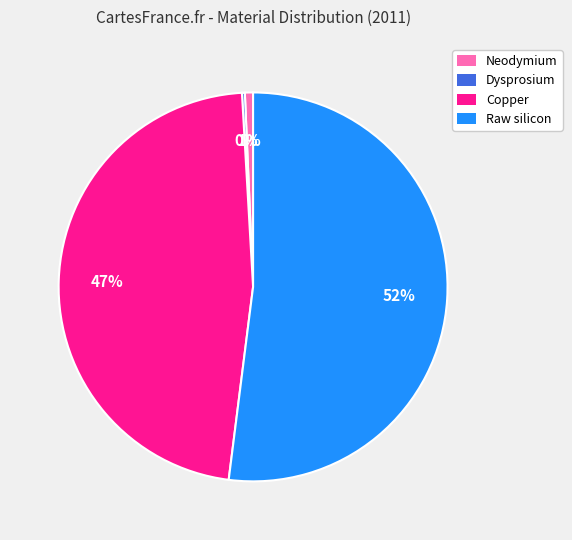

Do Raw silicon and Neodymium together represent more than half of the pie?

Yes